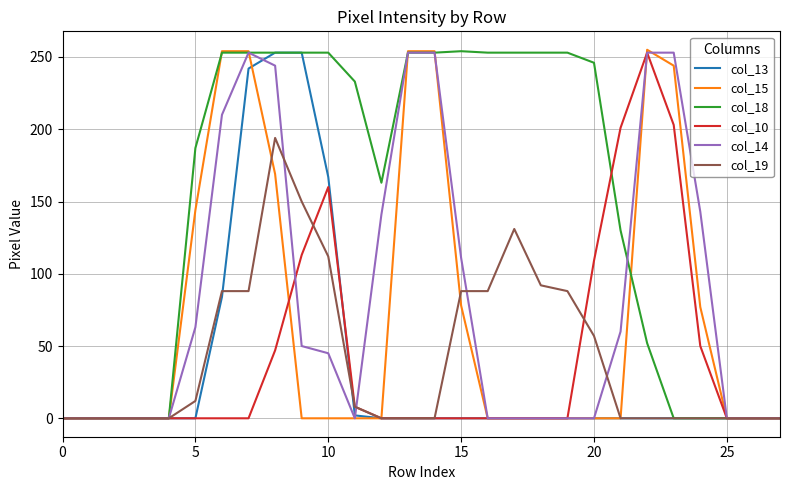

Which series has the largest total across all categories?

col_18